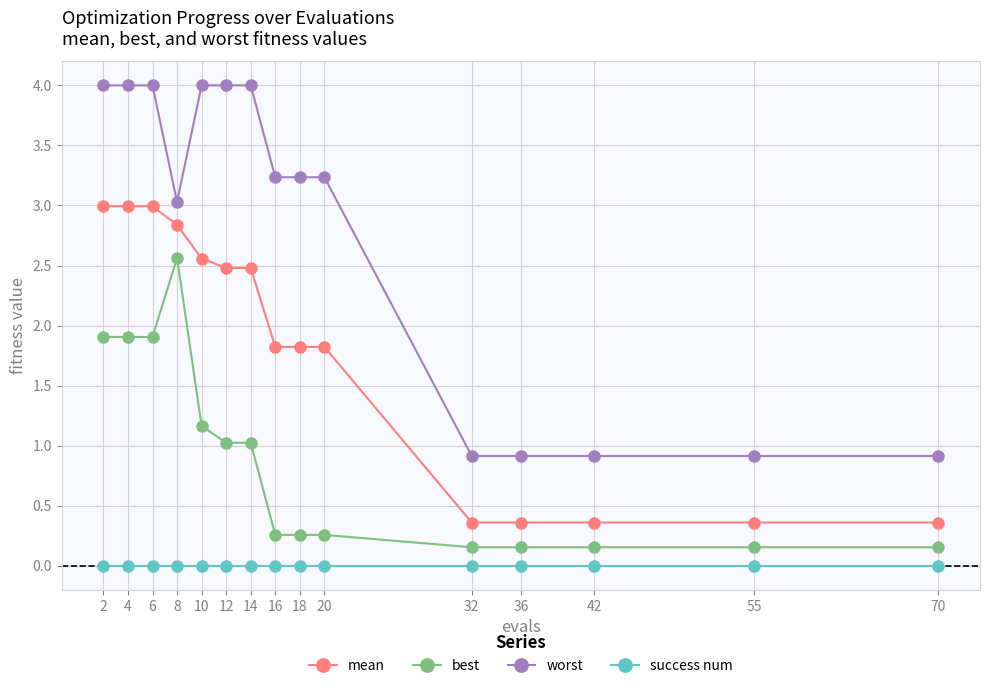

Does the chart display data point markers on the line(s)?

Yes